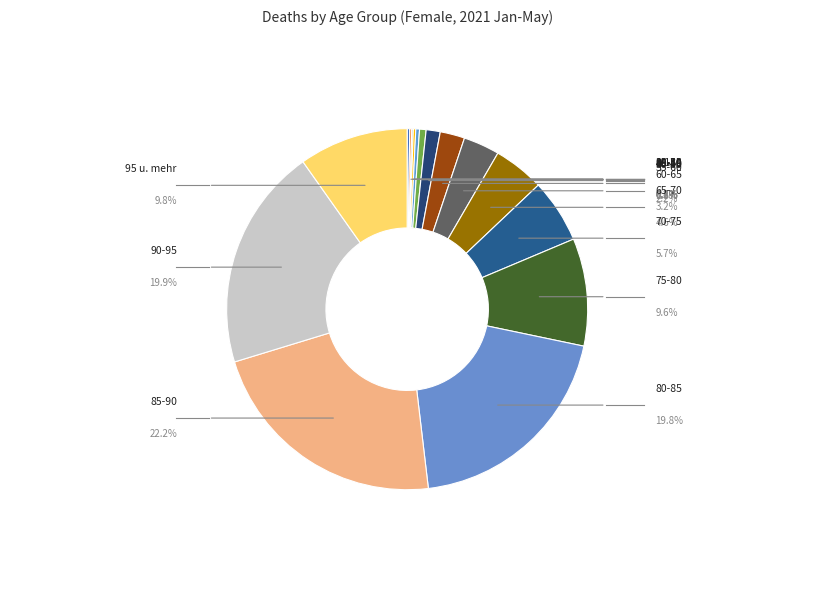

To the nearest percent, what portion does 60-65 represent?

3%